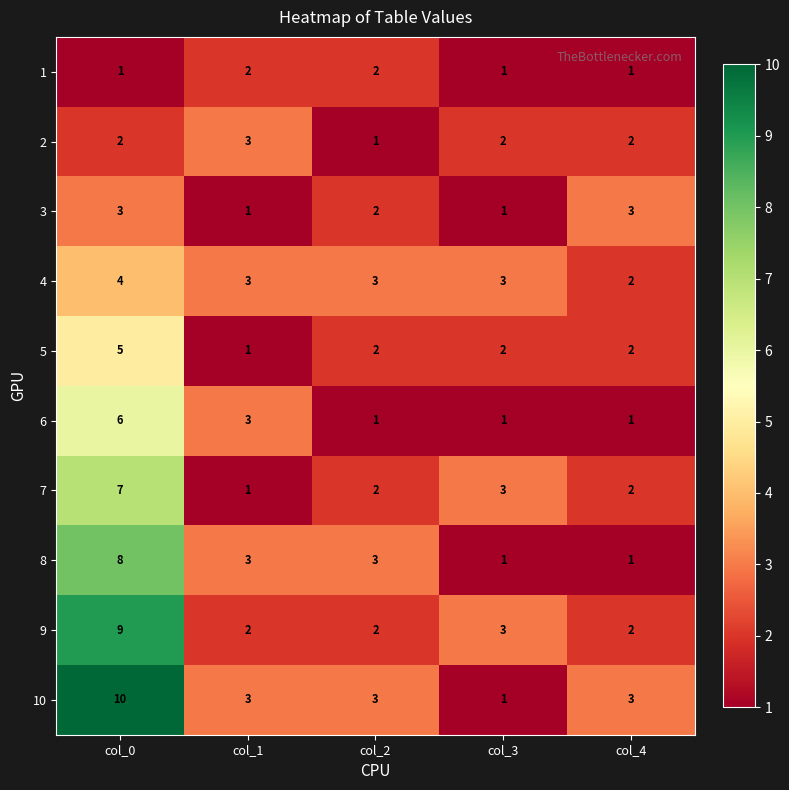

The 5 series shows 7 at col_0. True or false?

False